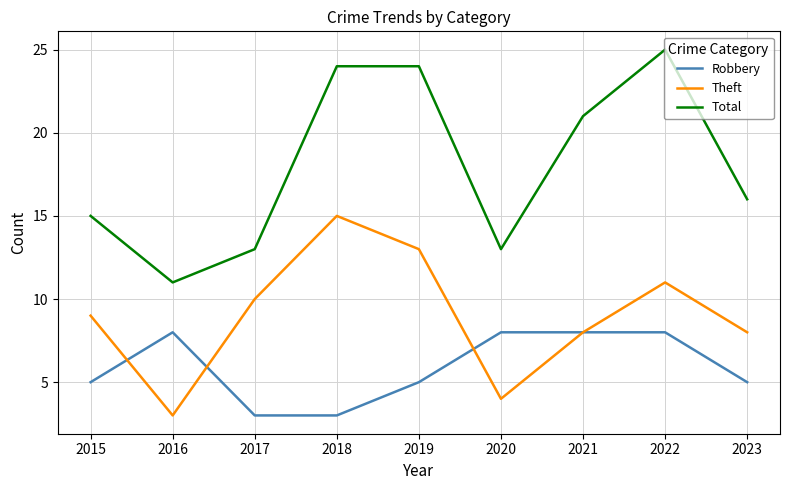

List the series in order of their peak value, lowest first.

Robbery, Theft, Total